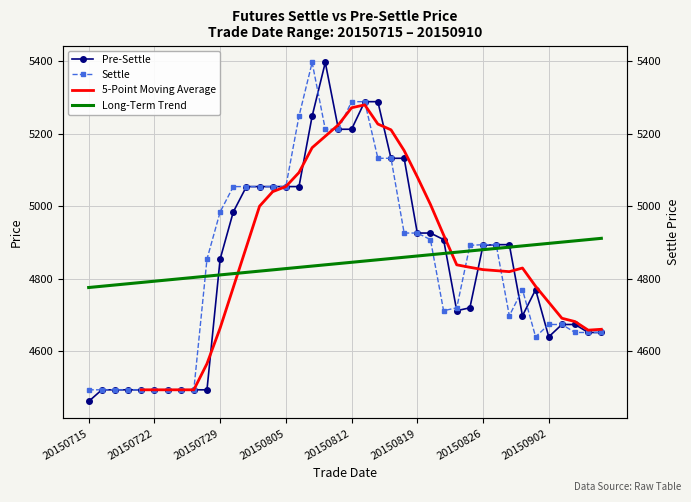

What is the minimum value for pre_settle?

4462